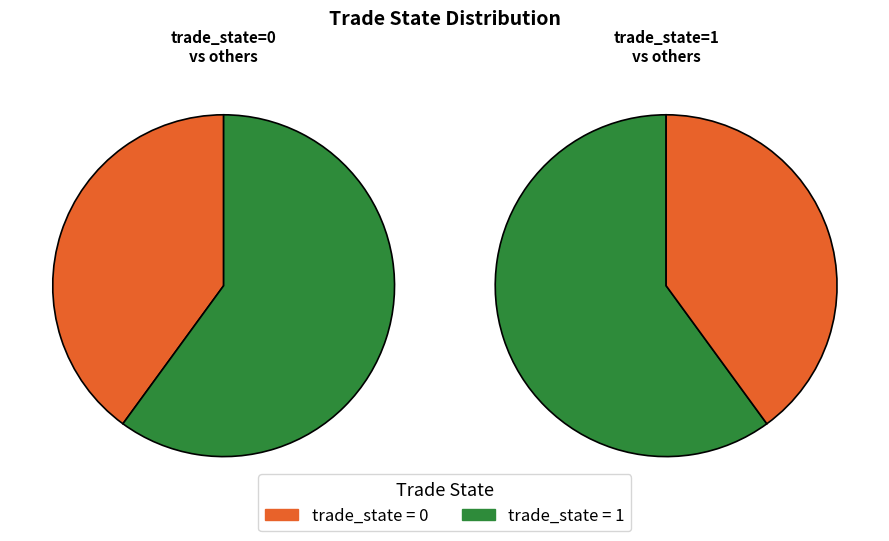

Between State 1 (trade_state=1) and State 0 (trade_state=0), which is larger?

State 1 (trade_state=1)